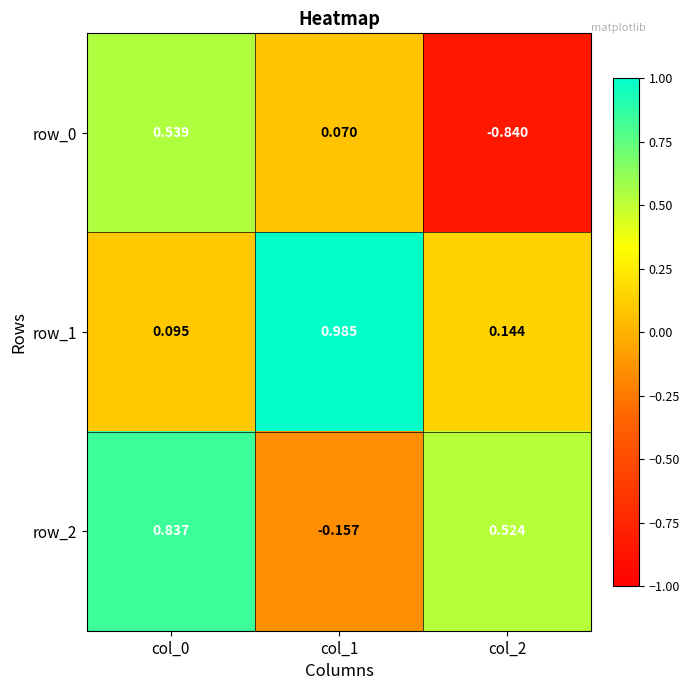

Is the value of row_2 at col_1 greater than the value of row_0 at col_1?

No